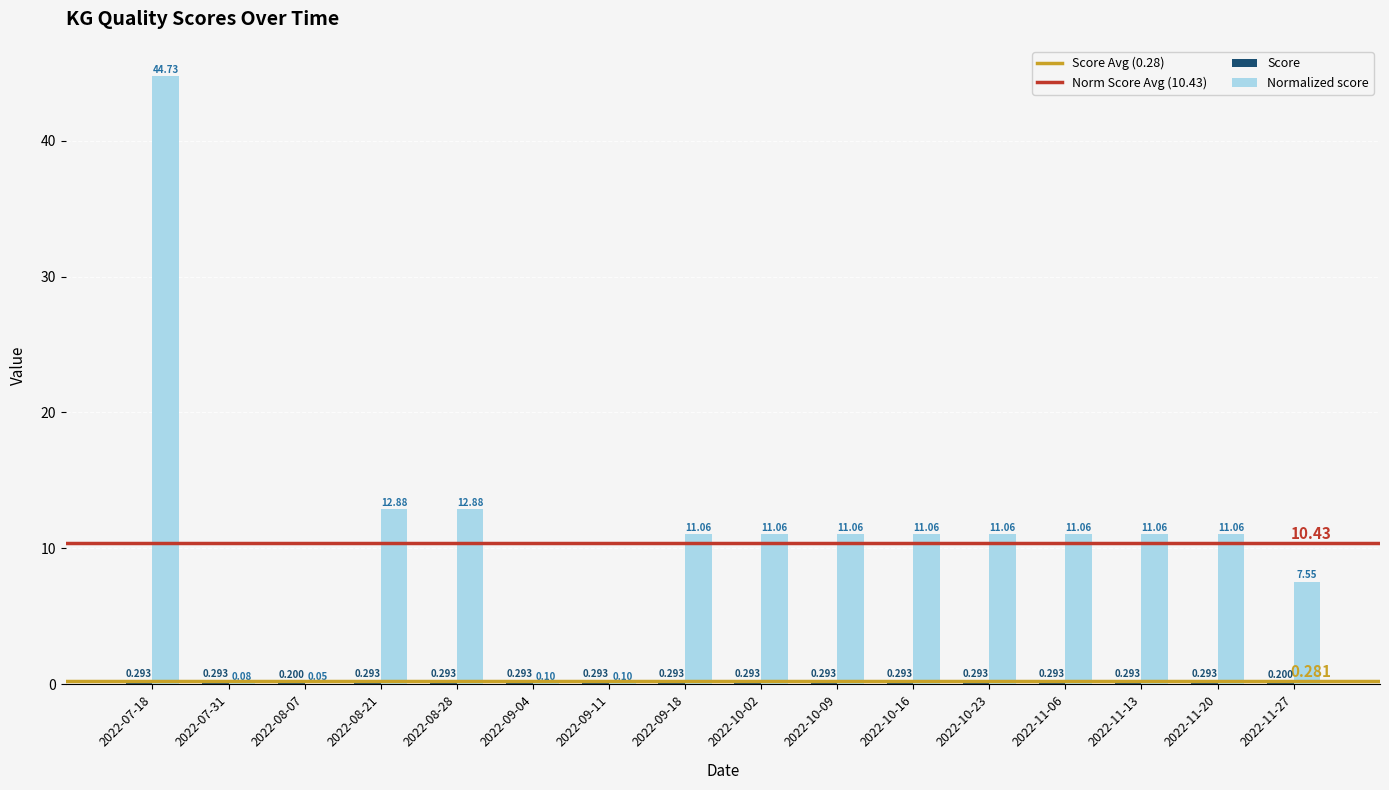

Which series has the largest total across all categories?

Normalized score